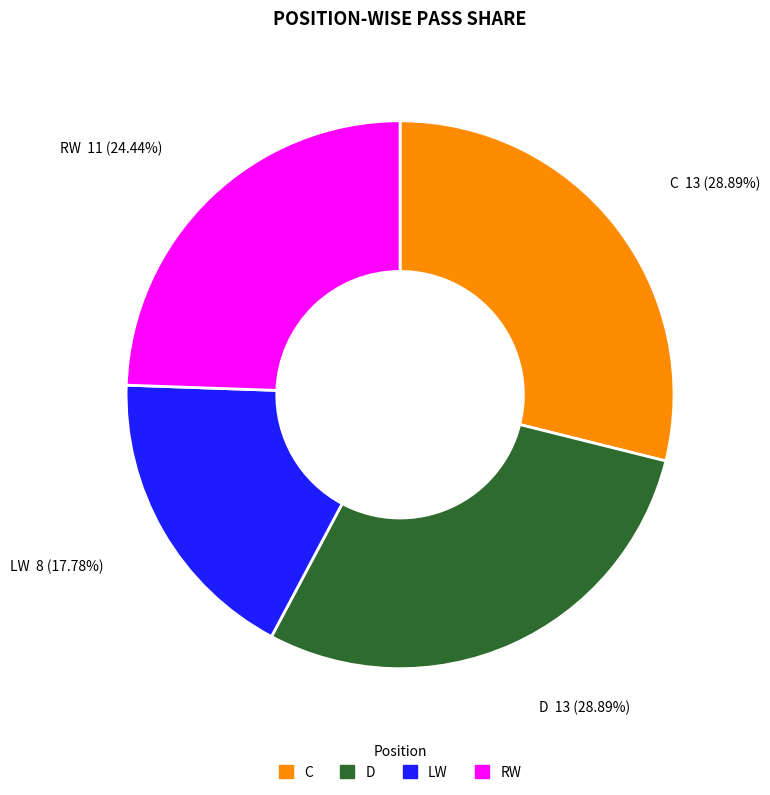

To the nearest percent, what is the difference between the LW and C slice percentages?

11%